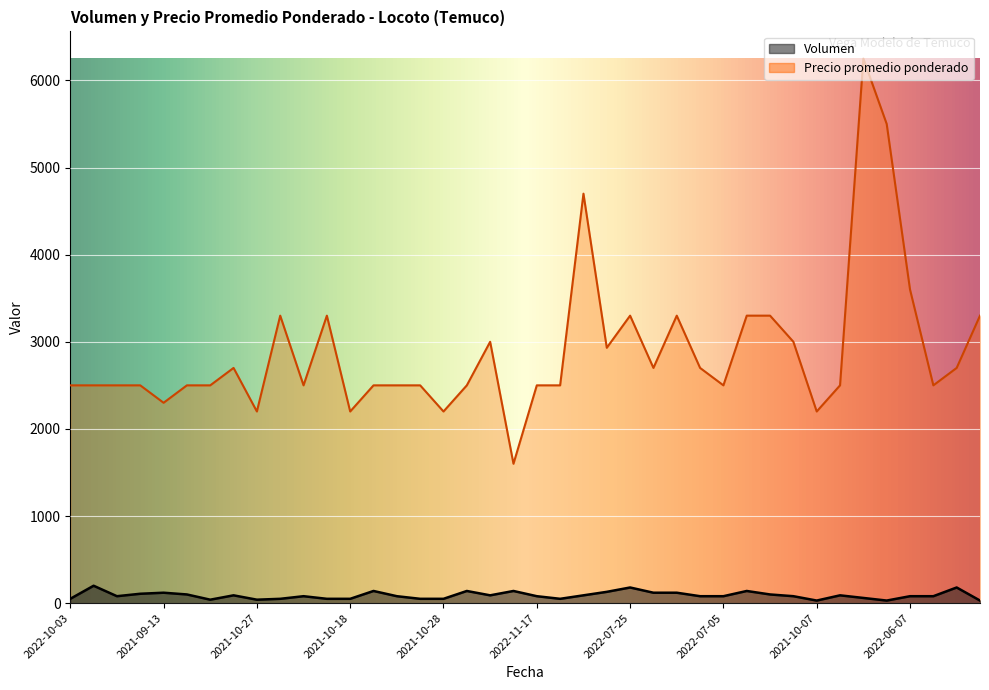

At which label does Precio promedio ponderado reach its minimum?

2021-10-04